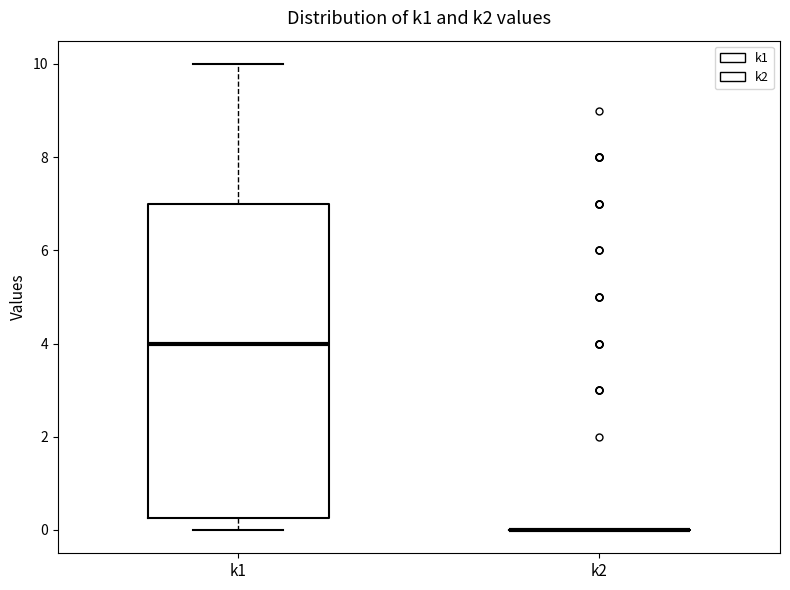

Reading left to right, read every box against the y-axis: the position of its median line, the range the box covers, and the ends of its whiskers. The values are not printed on the chart, so give them approximately, as read against the axis.

k1: median 4.0, box 0.2 to 7.0, whiskers 0.0 to 10.0
k2: box collapsed to a line at 0.0, whiskers 0.0 to 0.0